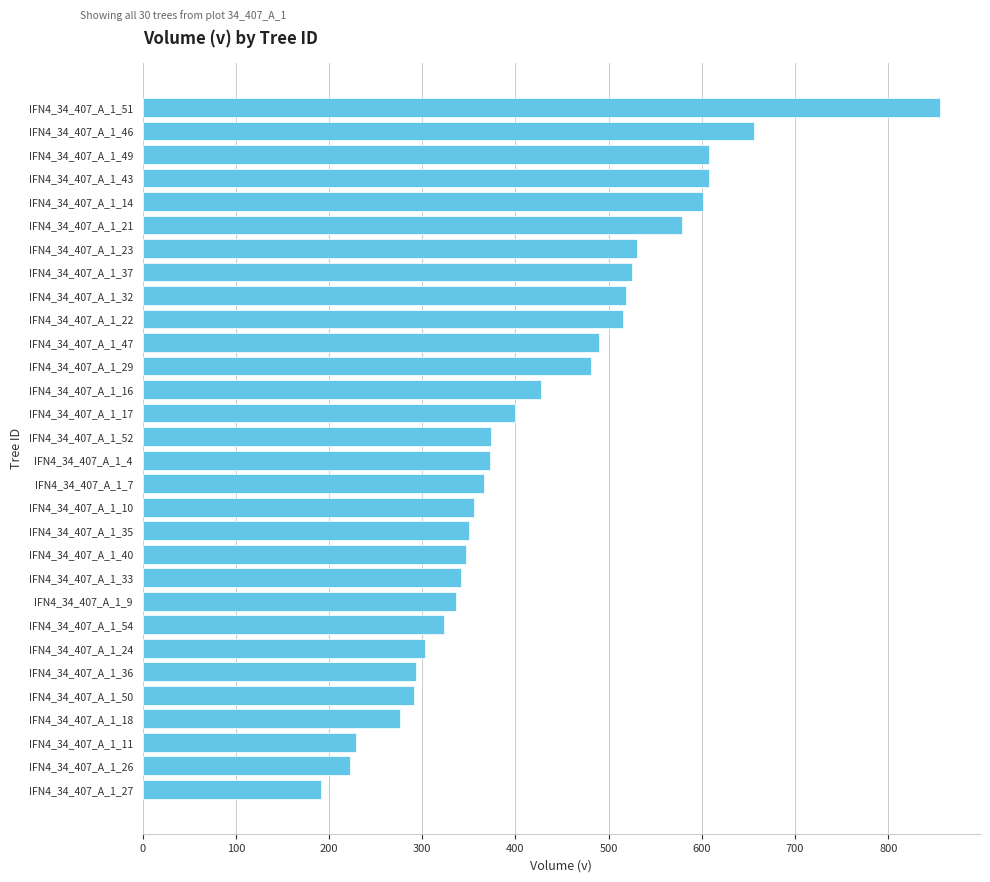

What is the difference between the maximum and second lowest values?

632.9